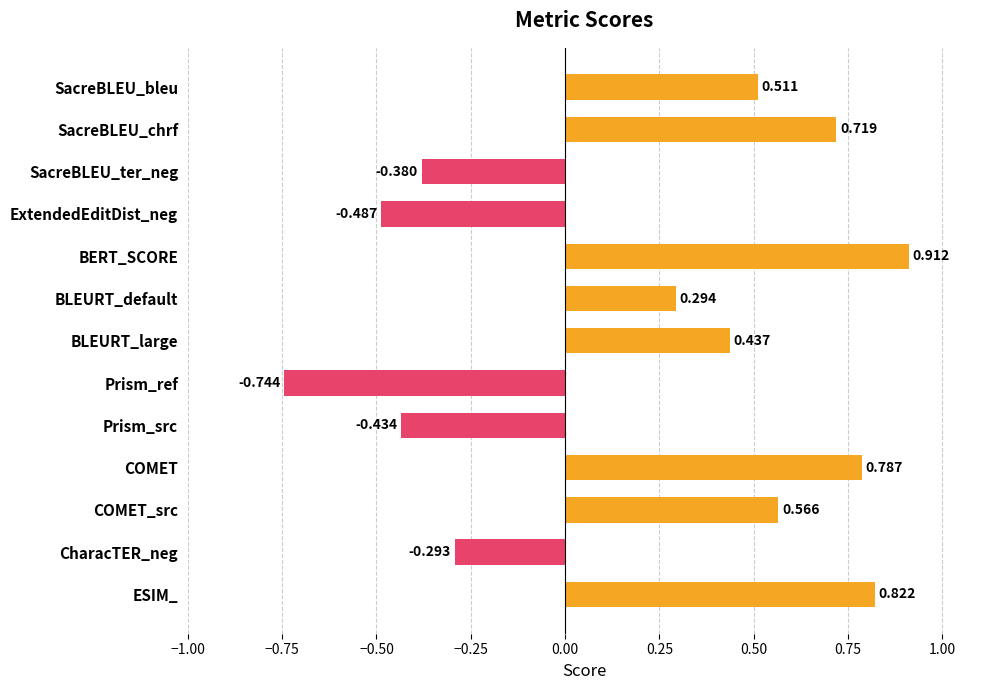

How many series are shown in this chart?

1